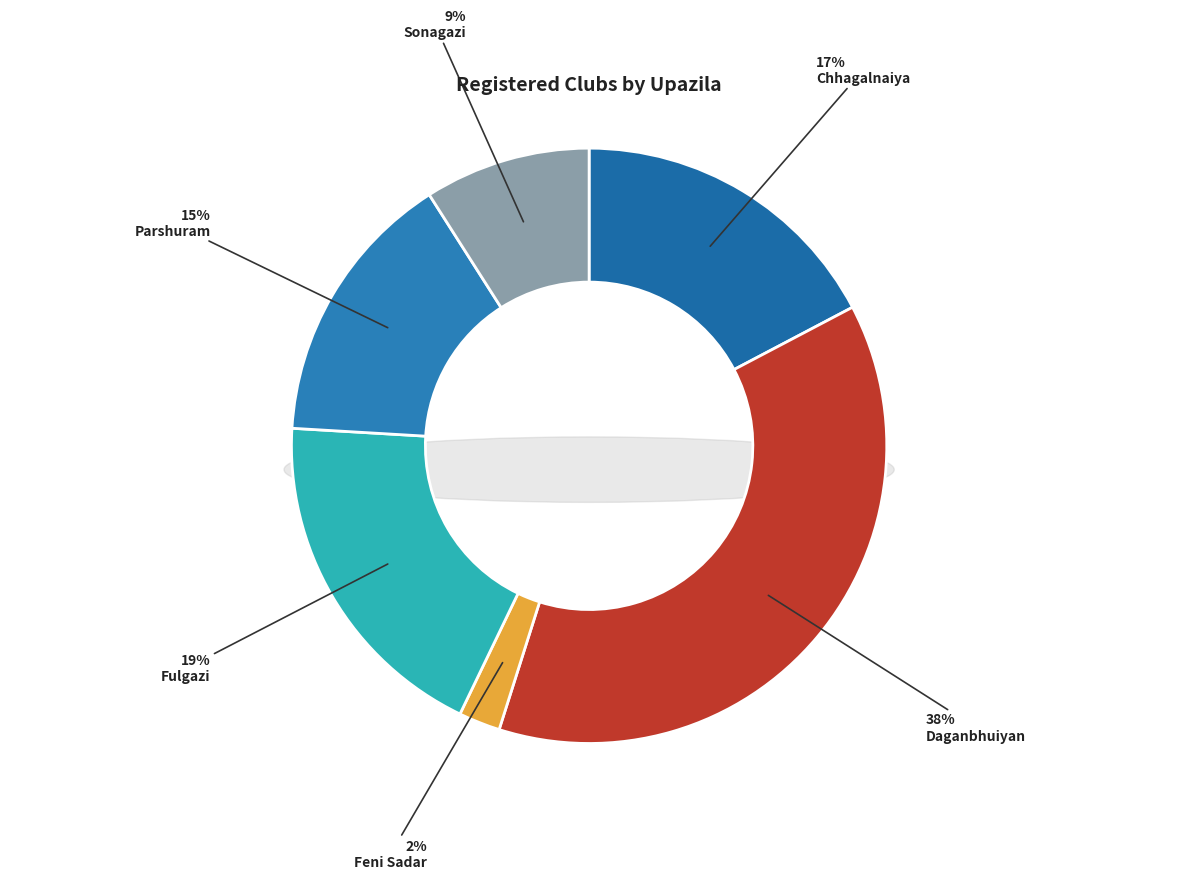

To the nearest percent, what is the average slice percentage?

17%